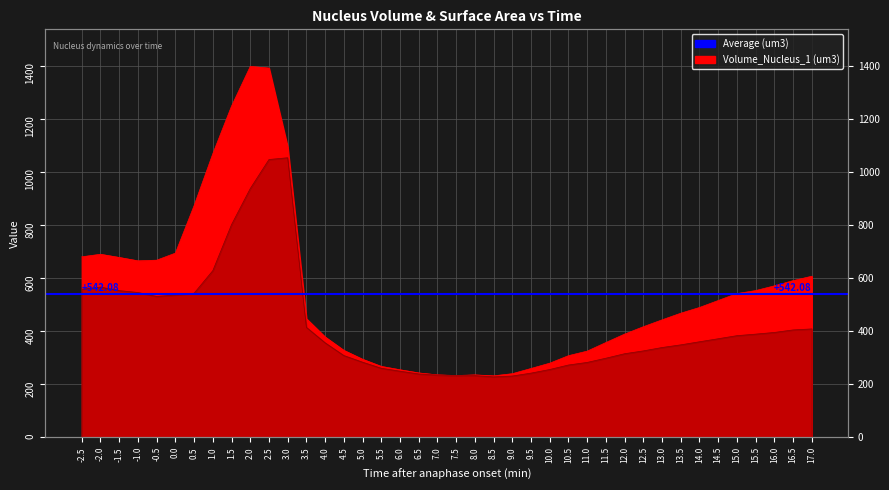

How many data points in SurfaceArea_Nucleus_1 (um2) are above 360?

20